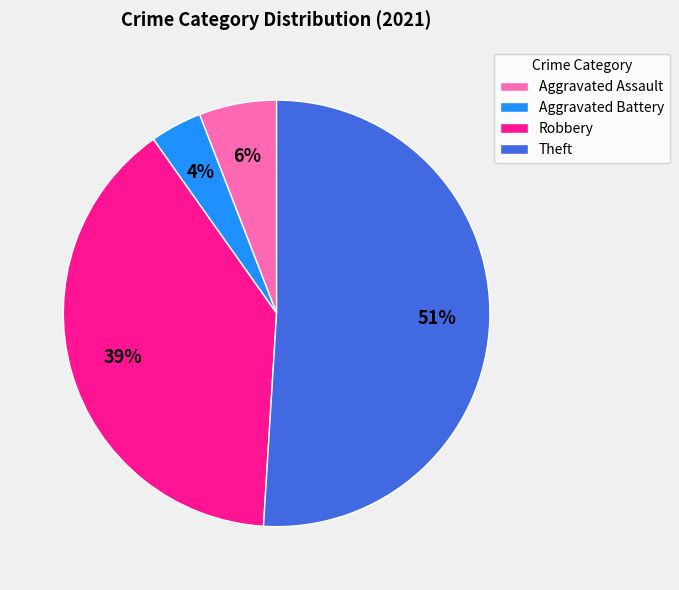

Which category has the biggest portion of the pie?

Theft